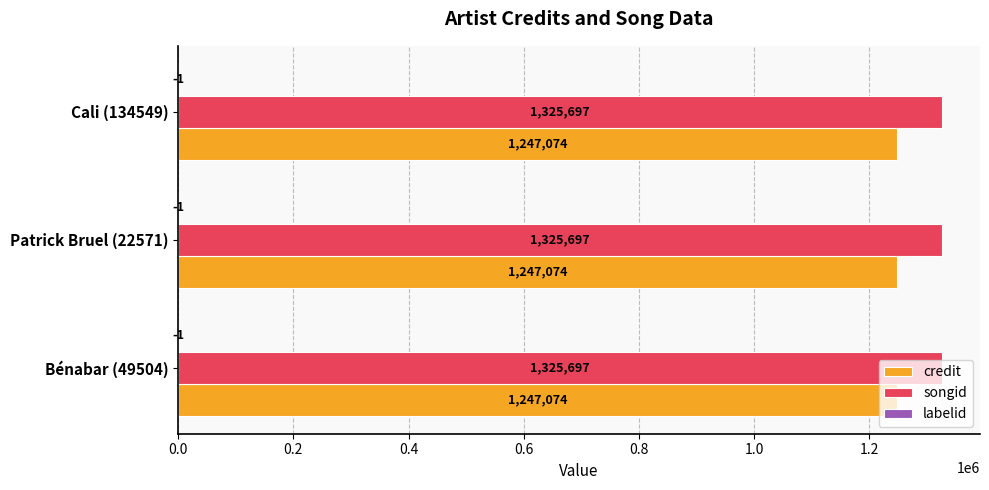

The value of songid at Cali (134549) is 1826112. True or false?

False